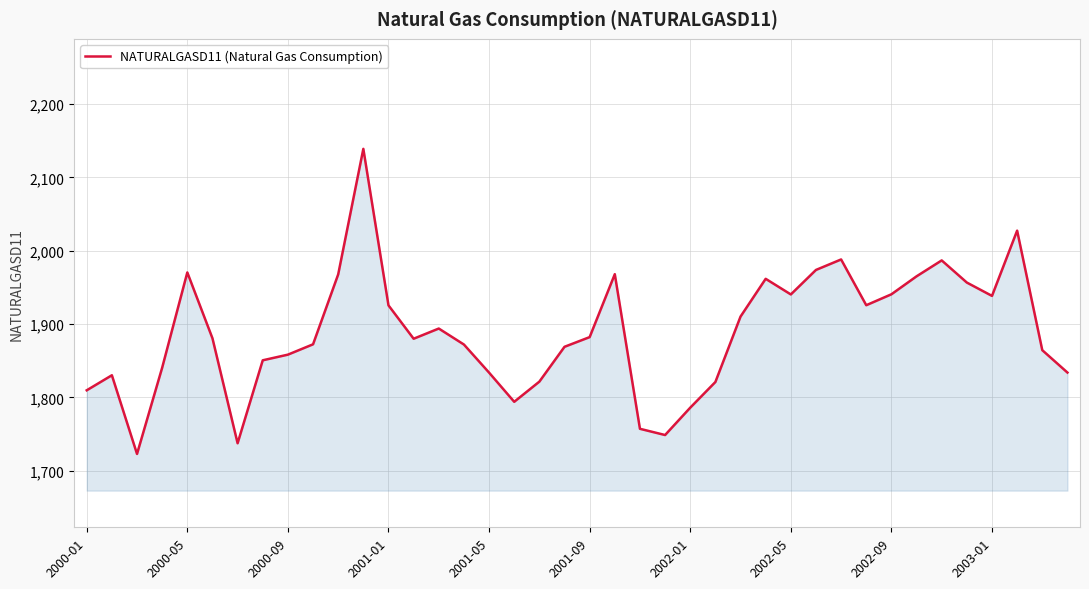

What is the difference between the maximum and minimum values?

416.0